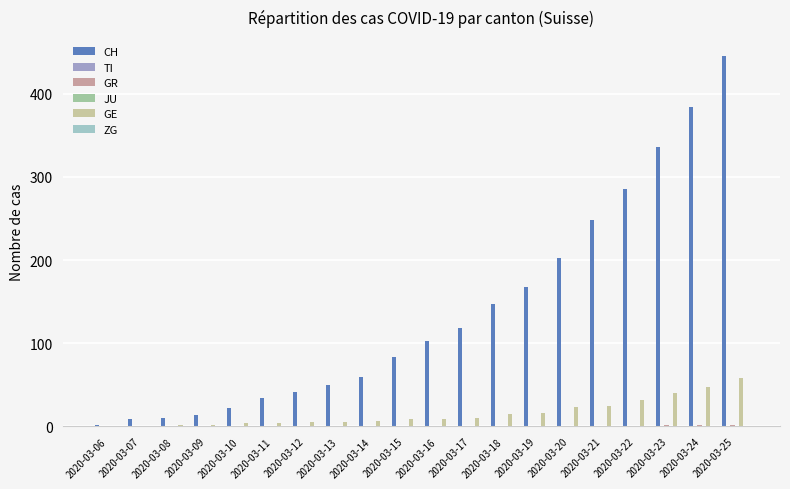

Reading left to right, extract all data points from this chart.

CH: 2020-03-06=2	2020-03-07=9	2020-03-08=10	2020-03-09=14	2020-03-10=22	2020-03-11=34	2020-03-12=41	2020-03-13=50	2020-03-14=60	2020-03-15=83	2020-03-16=103	2020-03-17=118	2020-03-18=147	2020-03-19=168	2020-03-20=203	2020-03-21=248	2020-03-22=285	2020-03-23=336	2020-03-24=384	2020-03-25=446
TI: 2020-03-06=0	2020-03-07=0	2020-03-08=0	2020-03-09=0	2020-03-10=0	2020-03-11=0	2020-03-12=0	2020-03-13=0	2020-03-14=0	2020-03-15=0	2020-03-16=0	2020-03-17=0	2020-03-18=0	2020-03-19=0	2020-03-20=0	2020-03-21=0	2020-03-22=0	2020-03-23=0	2020-03-24=0	2020-03-25=0
GR: 2020-03-06=0	2020-03-07=0	2020-03-08=0	2020-03-09=0	2020-03-10=0	2020-03-11=0	2020-03-12=0	2020-03-13=0	2020-03-14=0	2020-03-15=1	2020-03-16=1	2020-03-17=1	2020-03-18=1	2020-03-19=1	2020-03-20=1	2020-03-21=1	2020-03-22=1	2020-03-23=2	2020-03-24=2	2020-03-25=2
JU: 2020-03-06=0	2020-03-07=0	2020-03-08=0	2020-03-09=0	2020-03-10=0	2020-03-11=0	2020-03-12=0	2020-03-13=0	2020-03-14=0	2020-03-15=0	2020-03-16=0	2020-03-17=0	2020-03-18=0	2020-03-19=0	2020-03-20=0	2020-03-21=0	2020-03-22=0	2020-03-23=0	2020-03-24=0	2020-03-25=0
GE: 2020-03-06=0	2020-03-07=1	2020-03-08=2	2020-03-09=2	2020-03-10=4	2020-03-11=4	2020-03-12=5	2020-03-13=6	2020-03-14=7	2020-03-15=9	2020-03-16=9	2020-03-17=10	2020-03-18=15	2020-03-19=16	2020-03-20=23	2020-03-21=25	2020-03-22=32	2020-03-23=40	2020-03-24=48	2020-03-25=58
ZG: 2020-03-06=0	2020-03-07=0	2020-03-08=0	2020-03-09=0	2020-03-10=0	2020-03-11=0	2020-03-12=0	2020-03-13=0	2020-03-14=0	2020-03-15=0	2020-03-16=0	2020-03-17=0	2020-03-18=0	2020-03-19=0	2020-03-20=0	2020-03-21=0	2020-03-22=0	2020-03-23=1	2020-03-24=1	2020-03-25=1